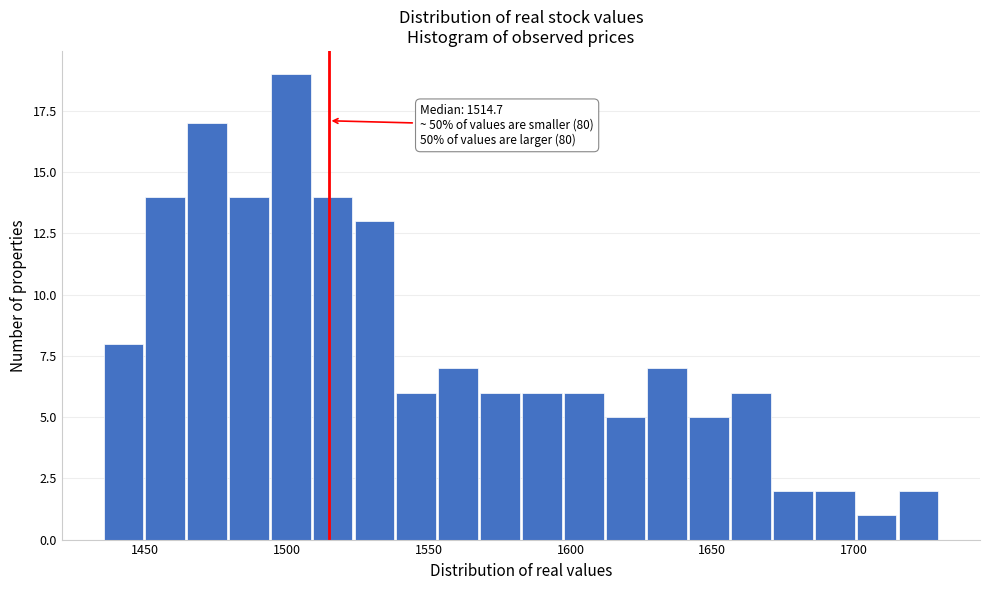

Around what value on the x-axis is the tallest bar? Give the approximate position of its centre, as read against the axis.

1500